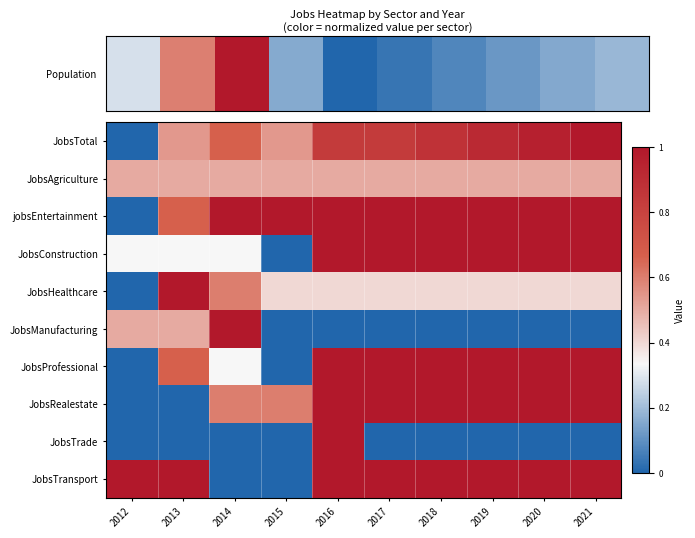

Reading left to right, what are all the values shown in this chart?

JobsTotal: 2012=0.0	2013=0.5	2014=0.7	2015=0.5	2016=0.8	2017=0.8	2018=0.9	2019=0.9	2020=1.0	2021=1.0
JobsAgriculture: 2012=0.5	2013=0.5	2014=0.5	2015=0.5	2016=0.5	2017=0.5	2018=0.5	2019=0.5	2020=0.5	2021=0.5
jobsEntertainment: 2012=0.0	2013=0.7	2014=1.0	2015=1.0	2016=1.0	2017=1.0	2018=1.0	2019=1.0	2020=1.0	2021=1.0
JobsConstruction: 2012=0.3	2013=0.3	2014=0.3	2015=0.0	2016=1.0	2017=1.0	2018=1.0	2019=1.0	2020=1.0	2021=1.0
JobsHealthcare: 2012=0.0	2013=1.0	2014=0.6	2015=0.4	2016=0.4	2017=0.4	2018=0.4	2019=0.4	2020=0.4	2021=0.4
JobsManufacturing: 2012=0.5	2013=0.5	2014=1.0	2015=0.0	2016=0.0	2017=0.0	2018=0.0	2019=0.0	2020=0.0	2021=0.0
JobsProfessional: 2012=0.0	2013=0.7	2014=0.3	2015=0.0	2016=1.0	2017=1.0	2018=1.0	2019=1.0	2020=1.0	2021=1.0
JobsRealestate: 2012=0.0	2013=0.0	2014=0.6	2015=0.6	2016=1.0	2017=1.0	2018=1.0	2019=1.0	2020=1.0	2021=1.0
JobsTrade: 2012=0.0	2013=0.0	2014=0.0	2015=0.0	2016=1.0	2017=0.0	2018=0.0	2019=0.0	2020=0.0	2021=0.0
JobsTransport: 2012=1.0	2013=1.0	2014=0.0	2015=0.0	2016=1.0	2017=1.0	2018=1.0	2019=1.0	2020=1.0	2021=1.0